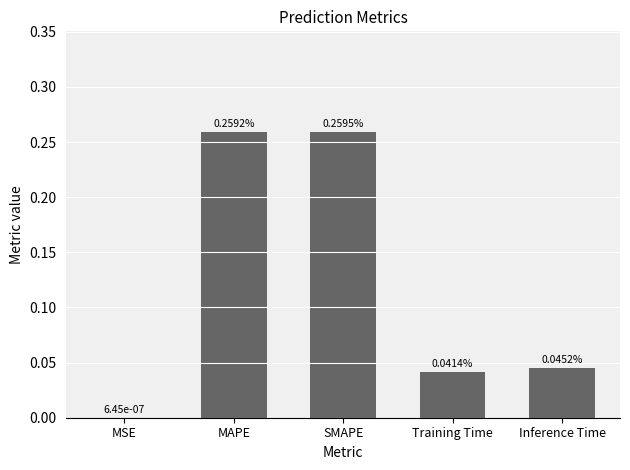

Which has a higher value, SMAPE or MAPE?

SMAPE